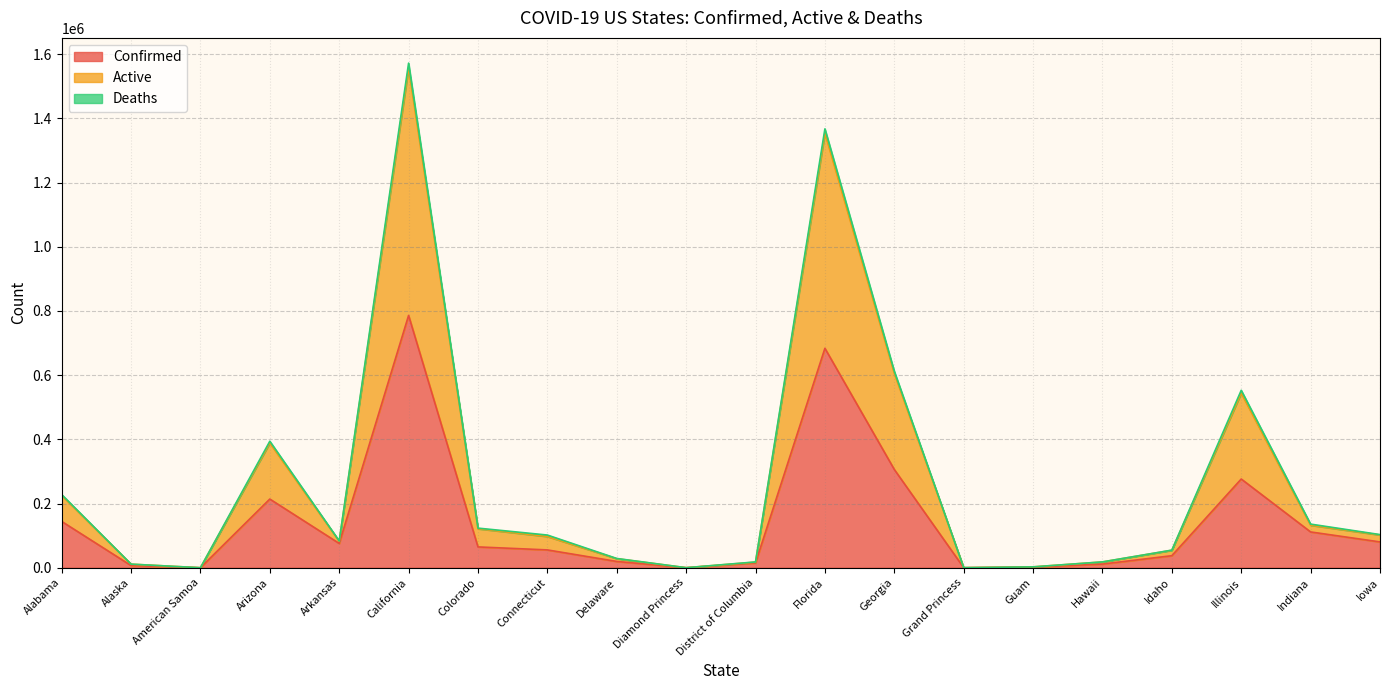

True or false: Active and Confirmed cross at least once.

False